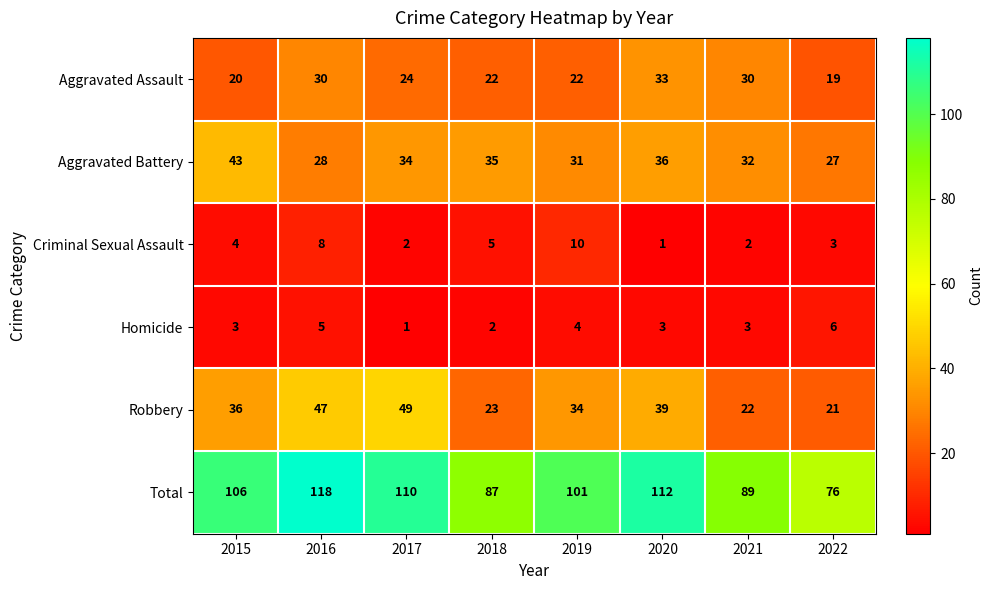

Is it true that Total equals 89 at 2021?

True